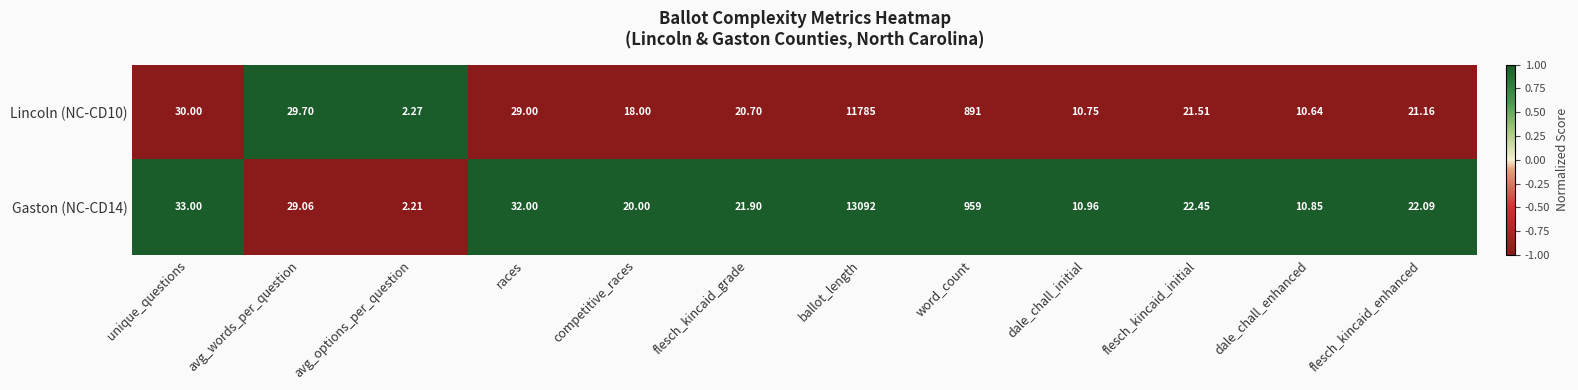

Which series has the widest spread of values?

Gaston (NC-CD14)